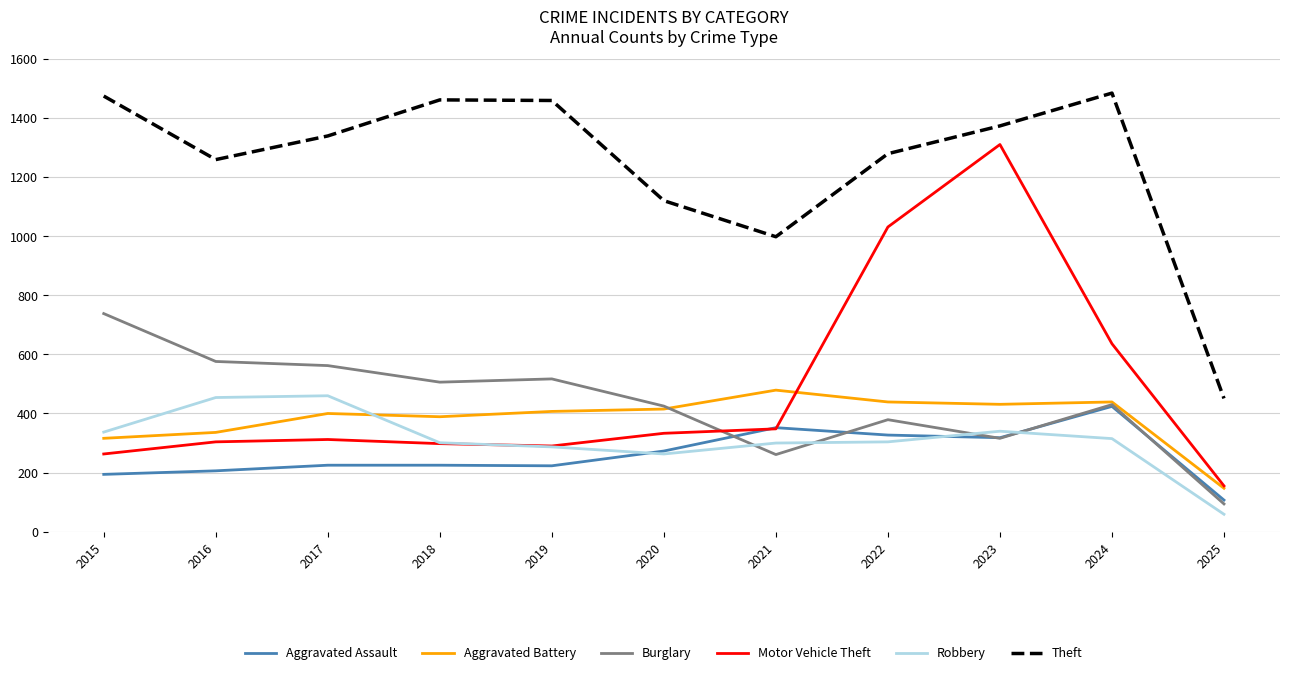

What is the average value of the Aggravated Battery series?

382